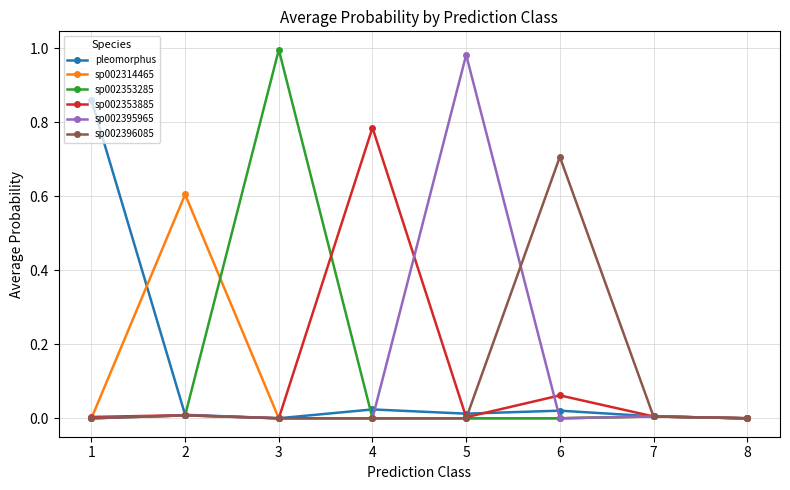

Is it true that sp002396085 equals 0.0 at 8?

True